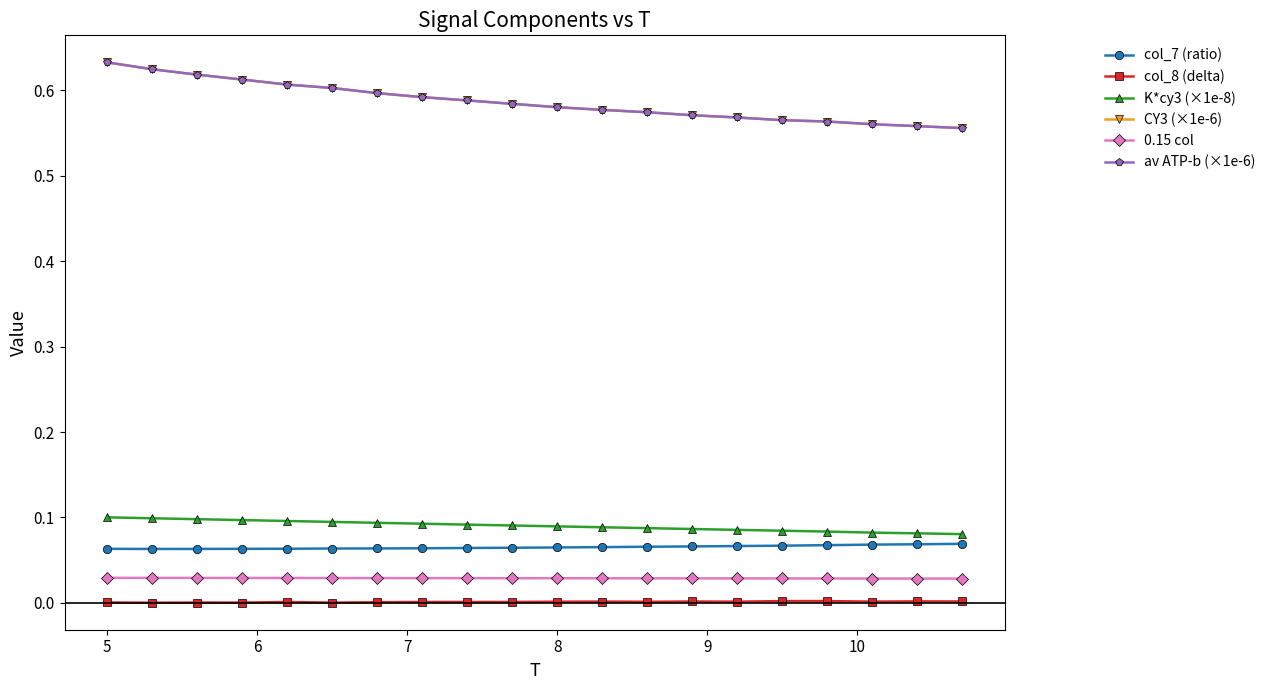

Does the chart have visible grid lines?

No